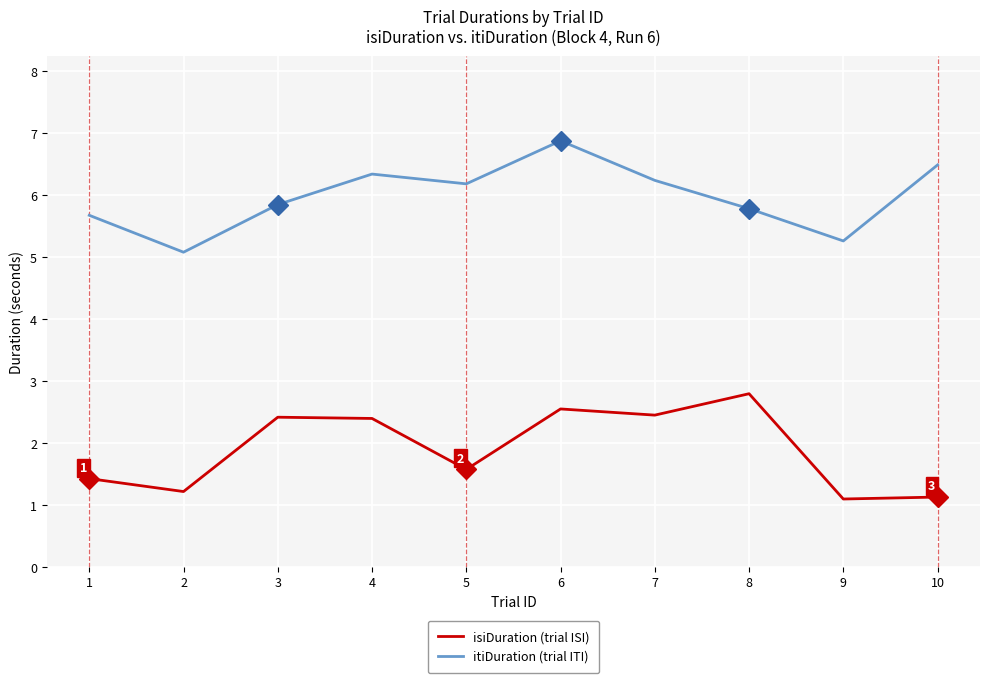

True or false: isiDuration (trial ISI) and itiDuration (trial ITI) cross at least once.

False